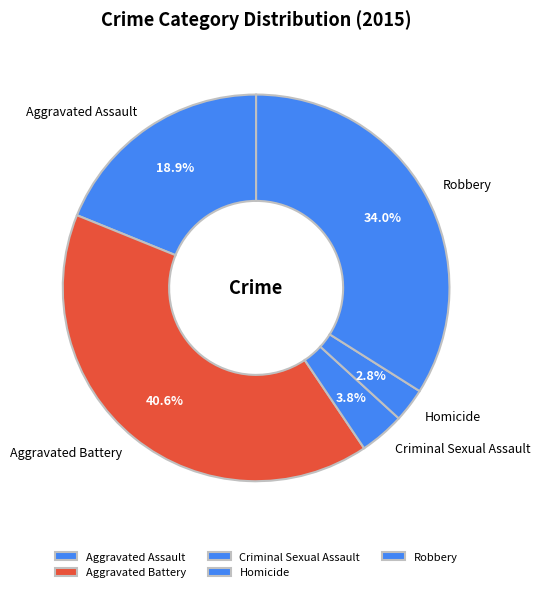

The Homicide slice represents 3% of the pie. True or false?

True